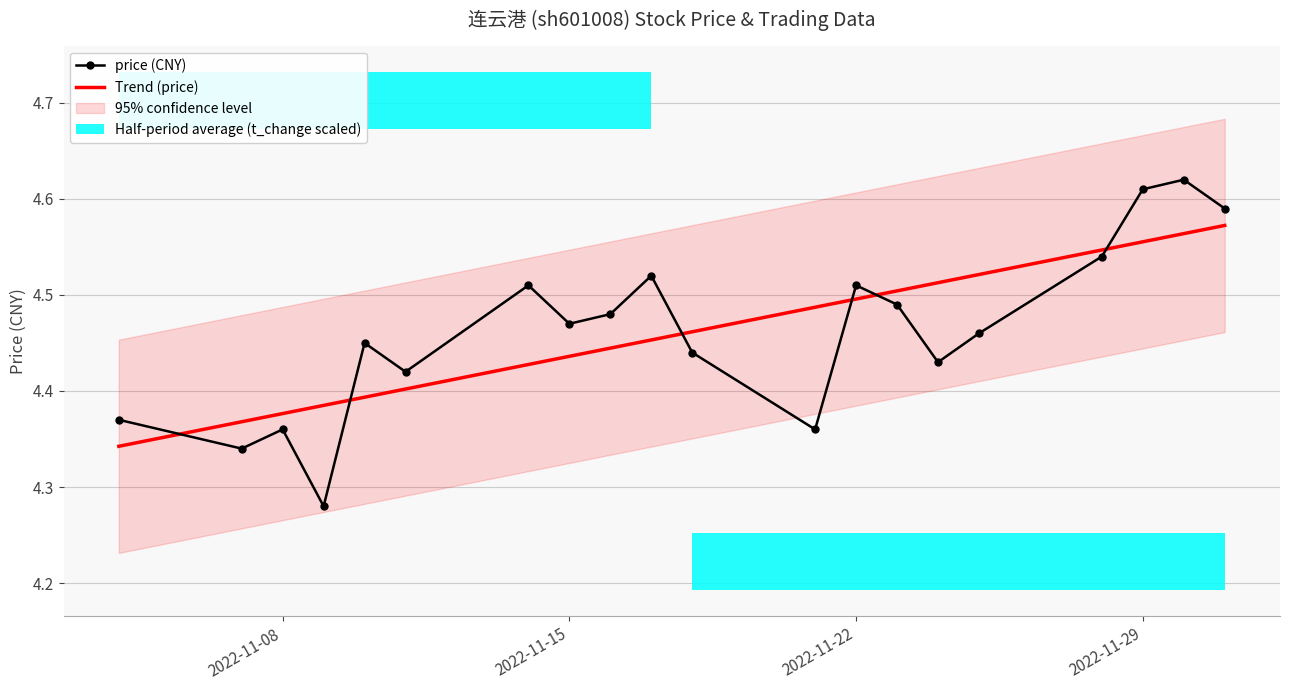

True or false: price (CNY) and Trend (price) cross at least once.

True